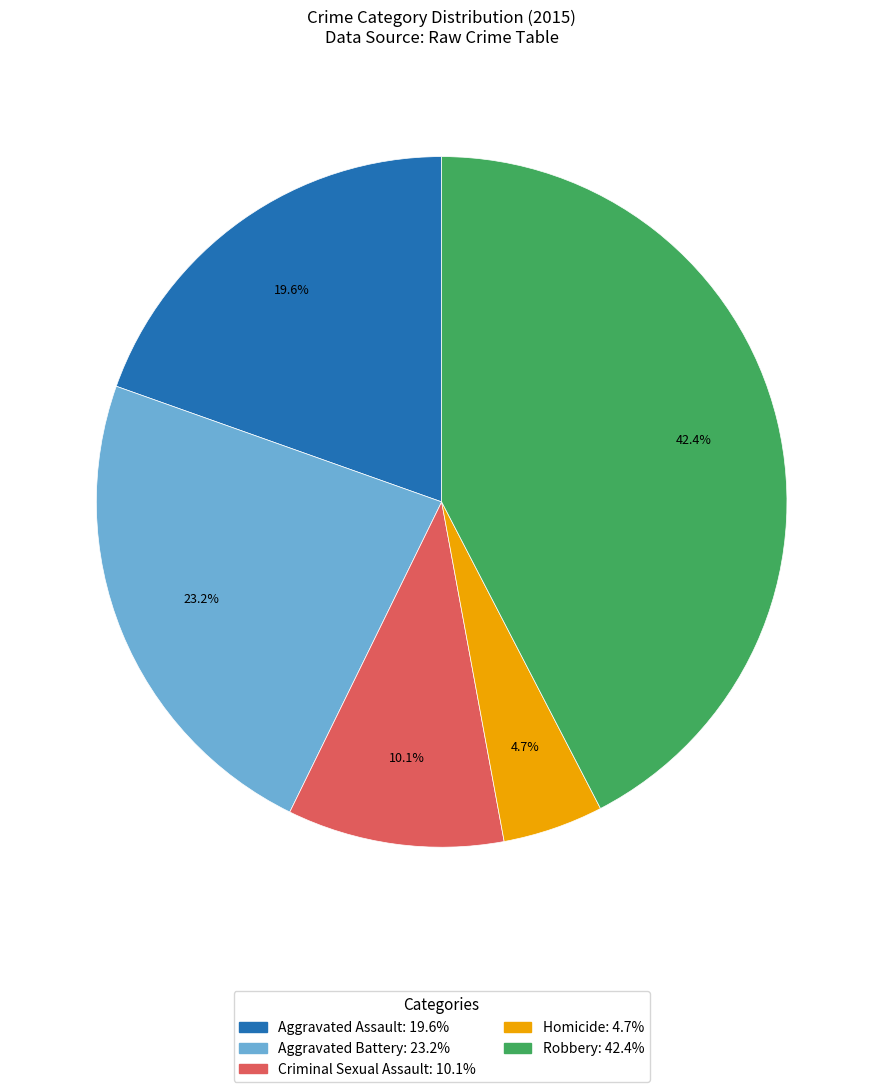

Which has a higher value, Criminal Sexual Assault or Aggravated Battery?

Aggravated Battery